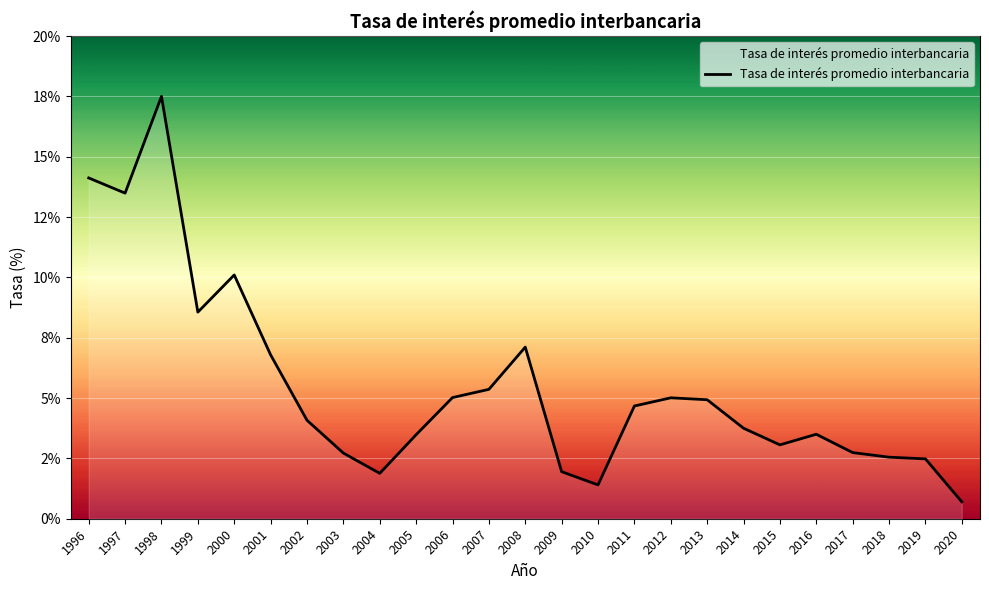

How many points are lower than both their immediate neighbors (excluding endpoints)?

5